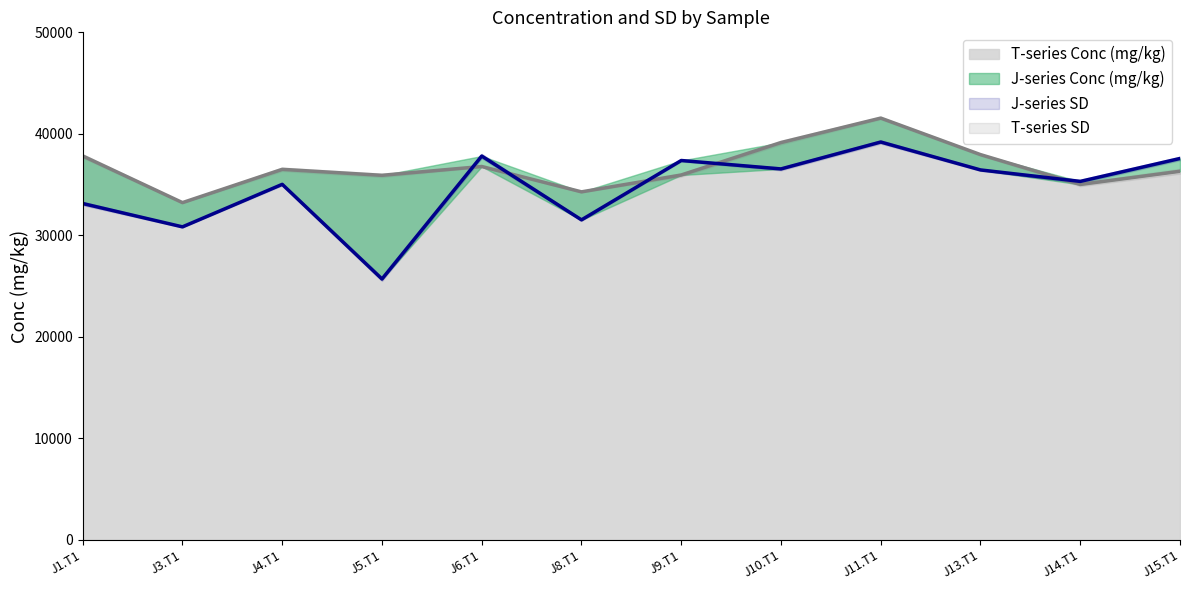

Where does the T-series Conc (mg/kg) series first go above 36500?

J1.T1